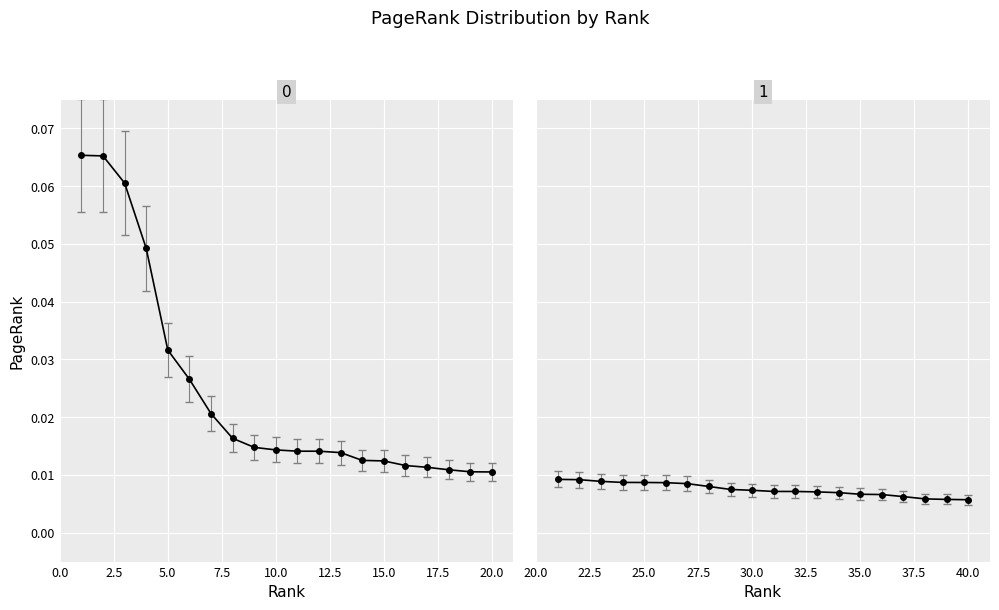

List the labels in order of value, smallest first.

20, 19, 18, 17, 16, 15, 14, 13, 12, 11, 10, 9, 8, 7, 6, 5, 4, 3, 2, 1